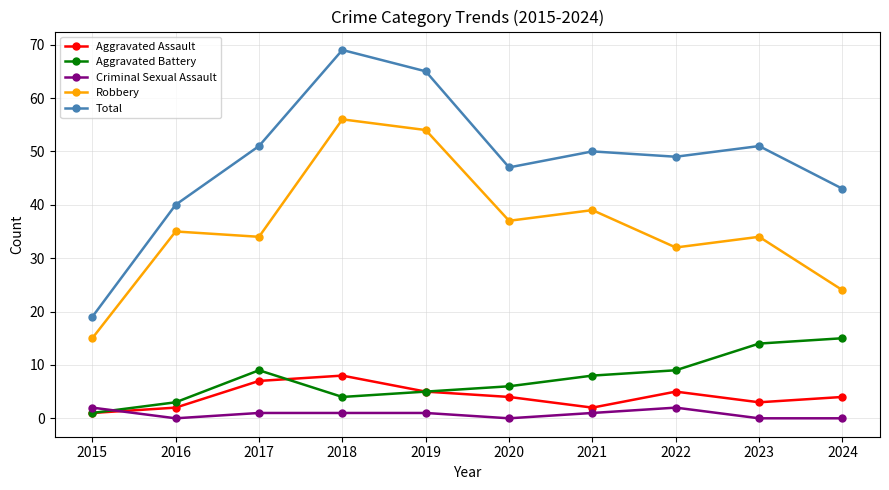

Is the value of Aggravated Battery at 2023 greater than the value of Criminal Sexual Assault at 2018?

Yes